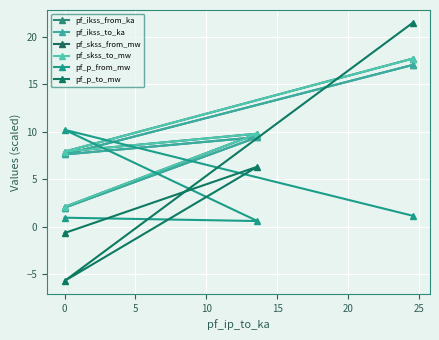

What is the lowest value of the pf_skss_to_mw series?

2.1